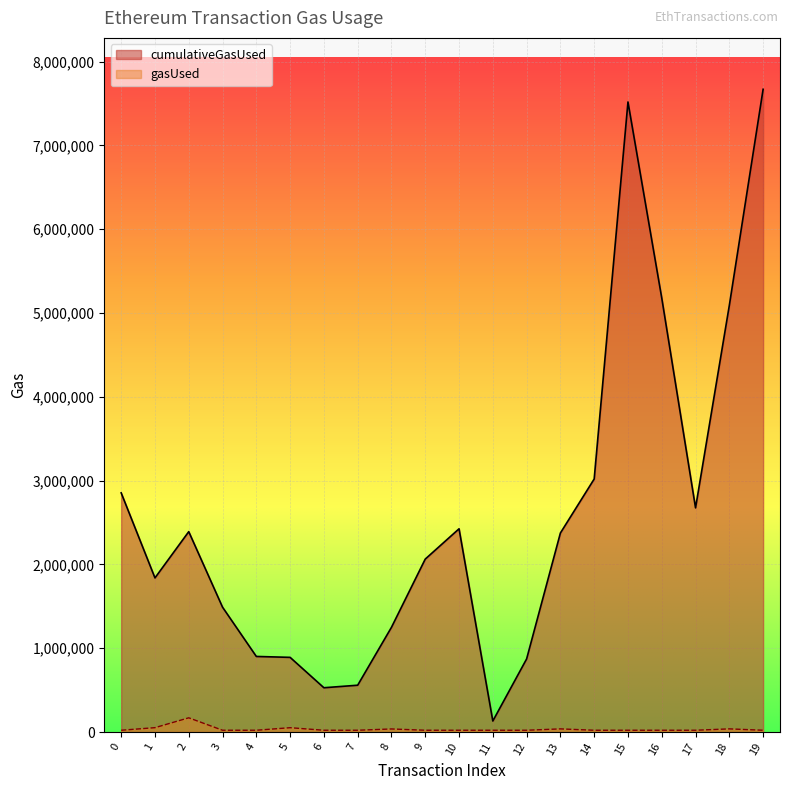

What is the difference between the maximum and second lowest values in the gasUsed series?

148447